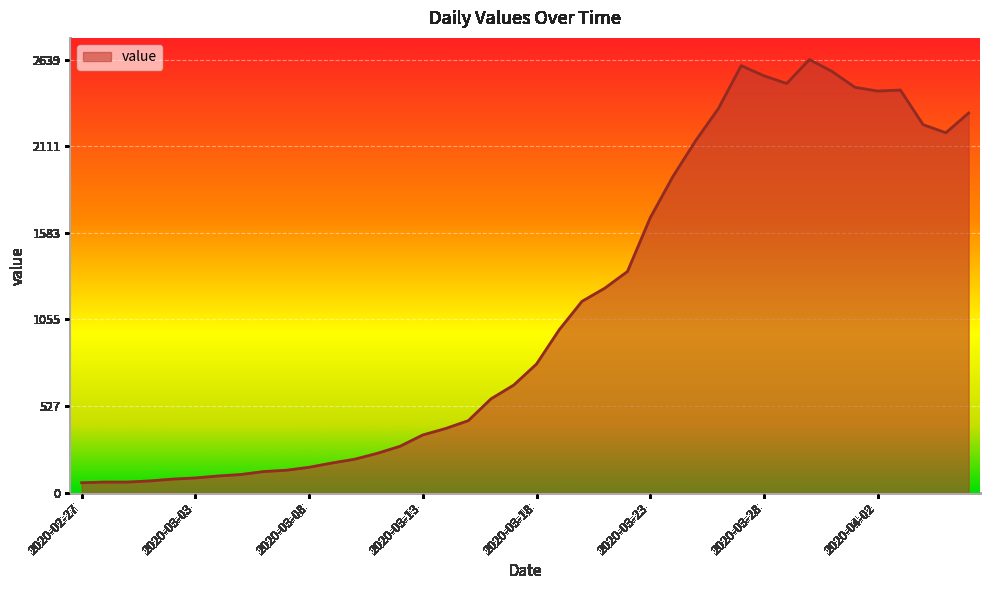

What is the difference between the maximum and minimum values?

2578